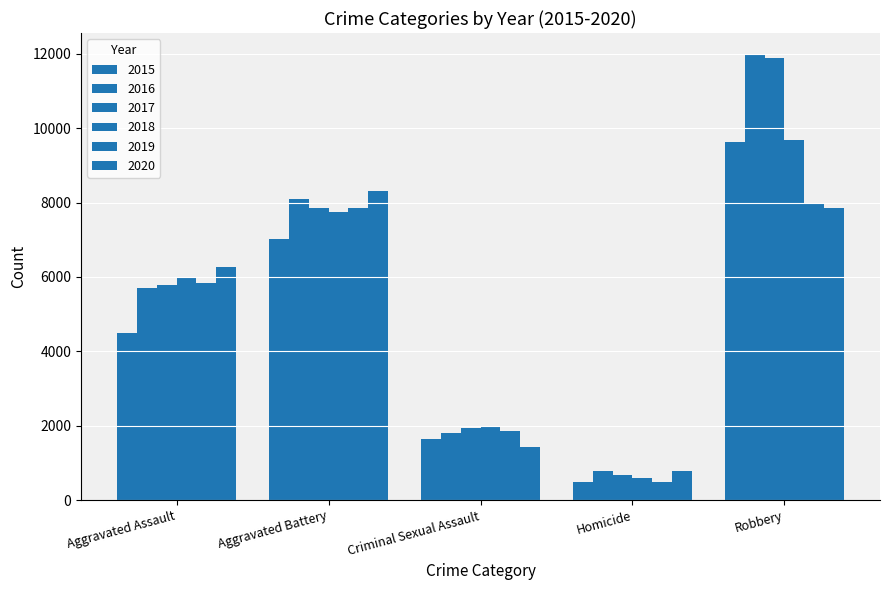

Reading left to right, list all the values displayed in this chart.

2015: Aggravated Assault=4480	Aggravated Battery=7018	Criminal Sexual Assault=1653	Homicide=496	Robbery=9638
2016: Aggravated Assault=5712	Aggravated Battery=8085	Criminal Sexual Assault=1805	Homicide=786	Robbery=11960
2017: Aggravated Assault=5793	Aggravated Battery=7845	Criminal Sexual Assault=1925	Homicide=672	Robbery=11880
2018: Aggravated Assault=6001	Aggravated Battery=7735	Criminal Sexual Assault=1963	Homicide=589	Robbery=9679
2019: Aggravated Assault=5840	Aggravated Battery=7857	Criminal Sexual Assault=1852	Homicide=498	Robbery=7994
2020: Aggravated Assault=6263	Aggravated Battery=8318	Criminal Sexual Assault=1429	Homicide=785	Robbery=7855